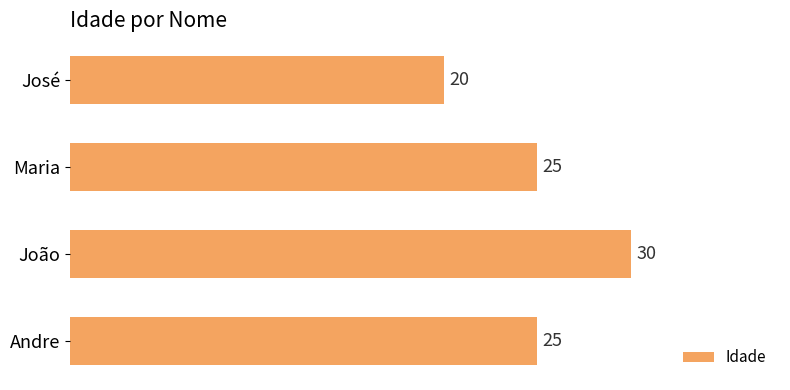

Reading top to bottom, extract all data points from this chart.

José=20	Maria=25	João=30	Andre=25